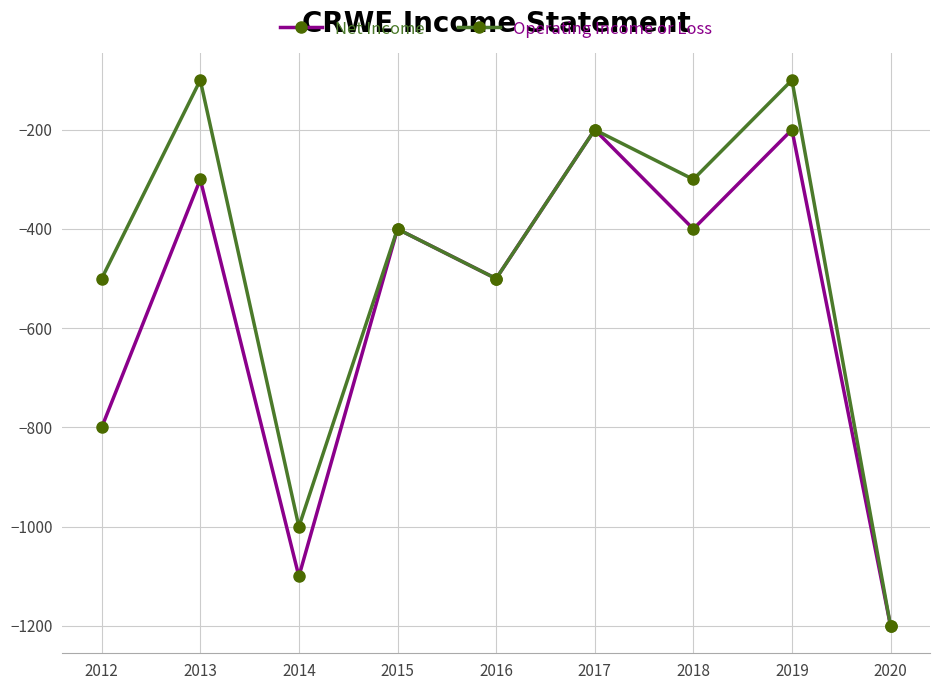

How many distinct data groups are displayed?

2